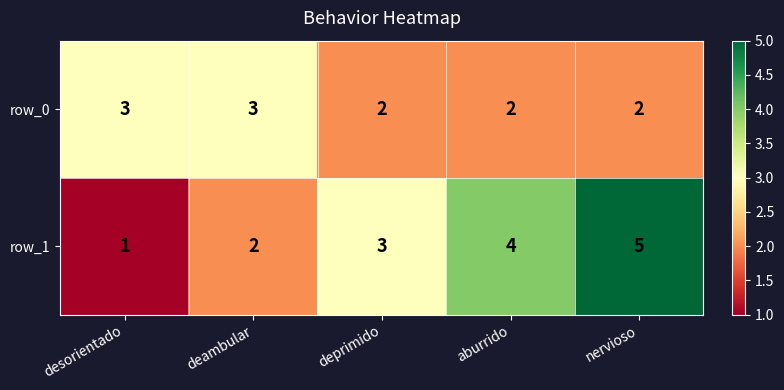

What is the difference between the highest and lowest values at deprimido?

1